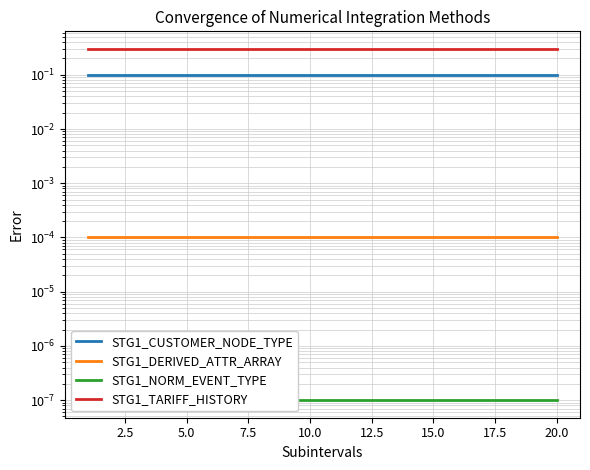

What is the average value of the STG1_TARIFF_HISTORY series?

0.3